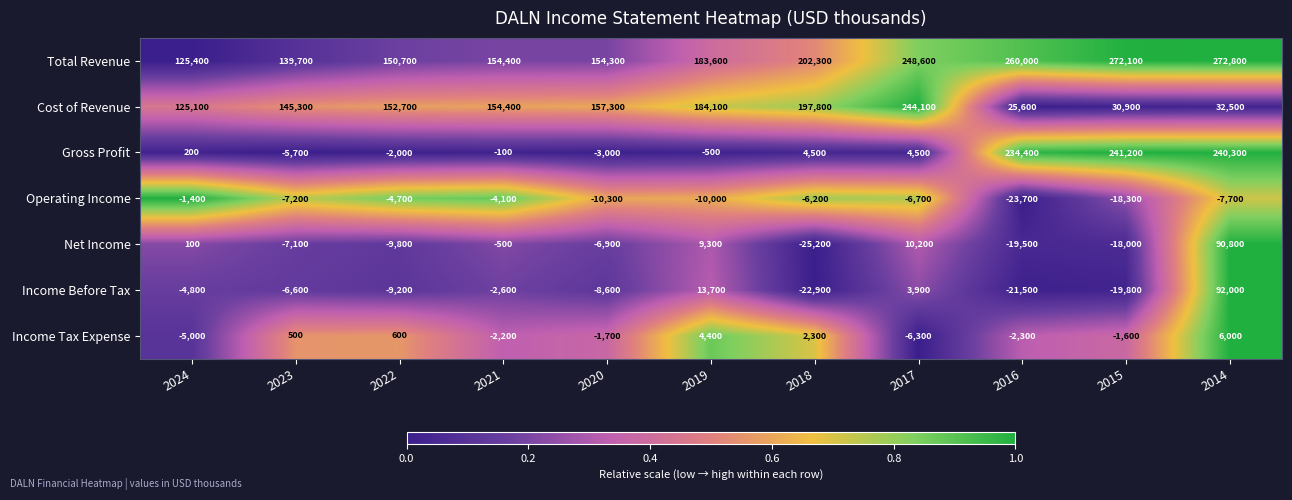

Is it true that Net Income equals -4920 at 2022?

False